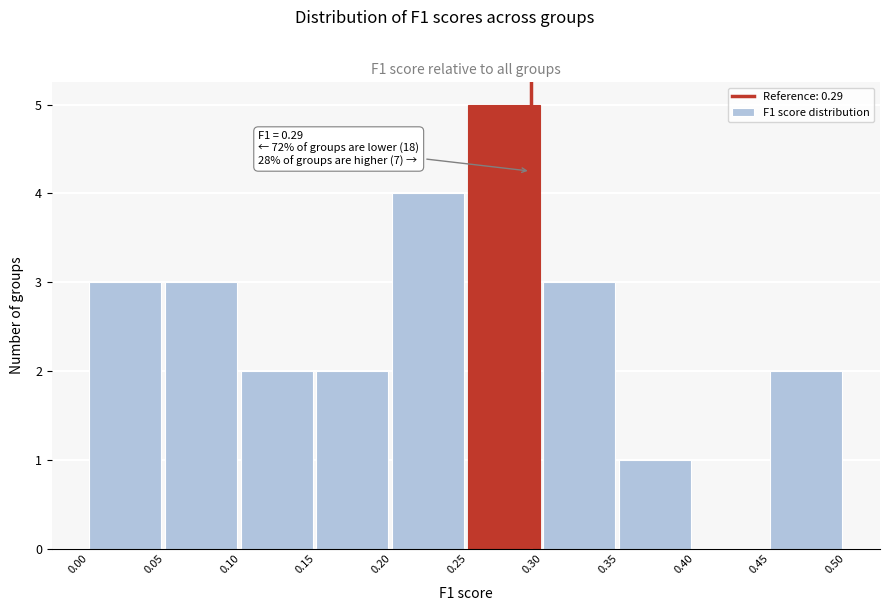

Over which range of the x-axis is the bar tallest?

0.25 to 0.30